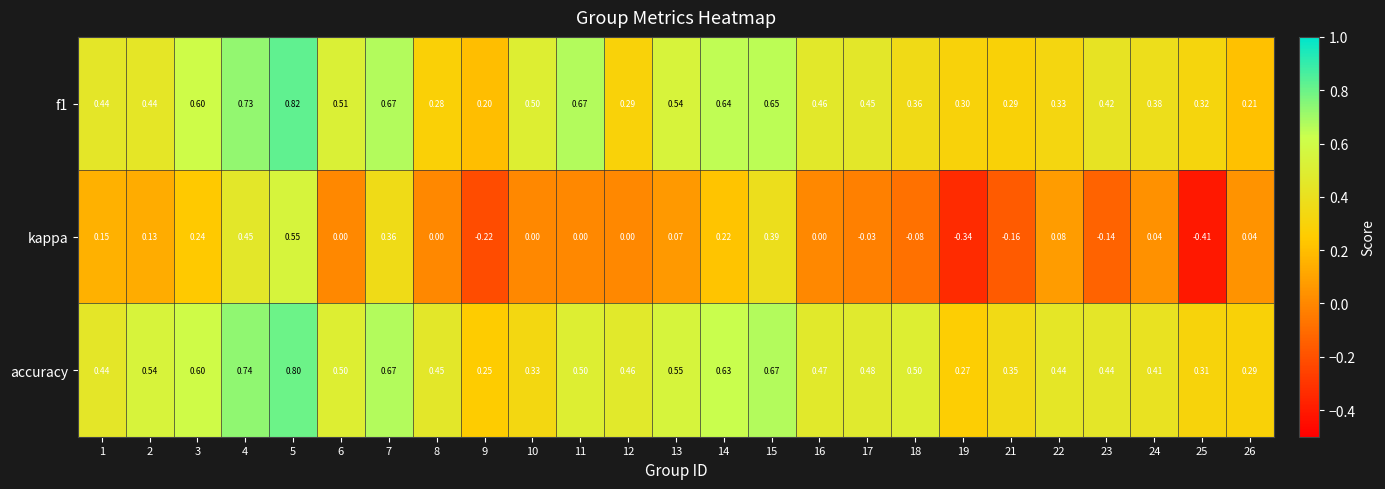

Rank the series by their maximum value, from highest to lowest.

f1, accuracy, kappa